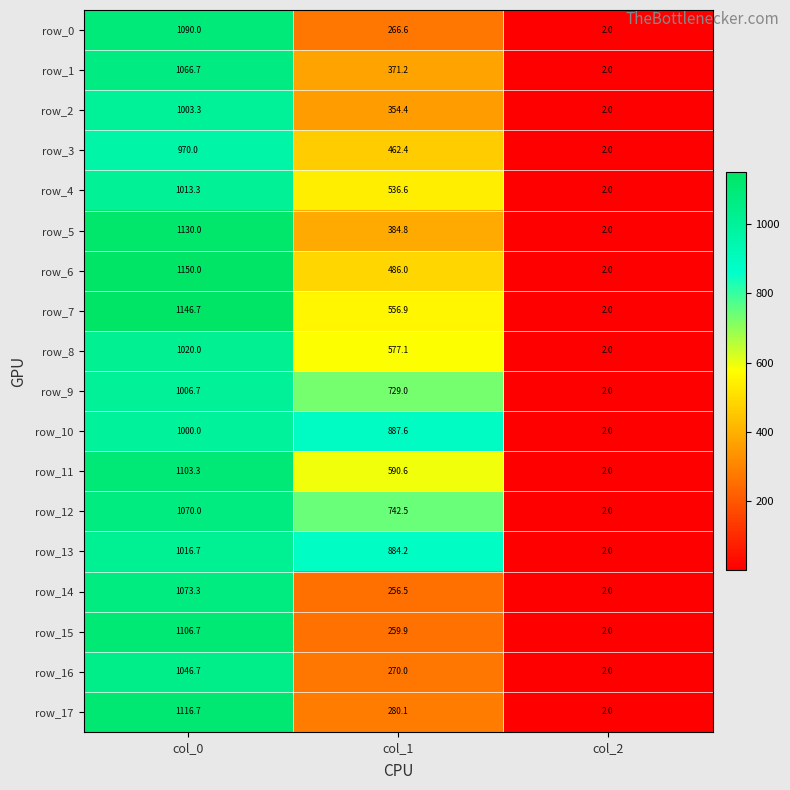

Reading right to left, list all the values displayed in this chart.

row_0: 2.0	266.6	1090.0
row_1: 2.0	371.2	1066.7
row_2: 2.0	354.4	1003.3
row_3: 2.0	462.4	970.0
row_4: 2.0	536.6	1013.3
row_5: 2.0	384.8	1130.0
row_6: 2.0	486.0	1150.0
row_7: 2.0	556.9	1146.7
row_8: 2.0	577.1	1020.0
row_9: 2.0	729.0	1006.7
row_10: 2.0	887.6	1000.0
row_11: 2.0	590.6	1103.3
row_12: 2.0	742.5	1070.0
row_13: 2.0	884.2	1016.7
row_14: 2.0	256.5	1073.3
row_15: 2.0	259.9	1106.7
row_16: 2.0	270.0	1046.7
row_17: 2.0	280.1	1116.7